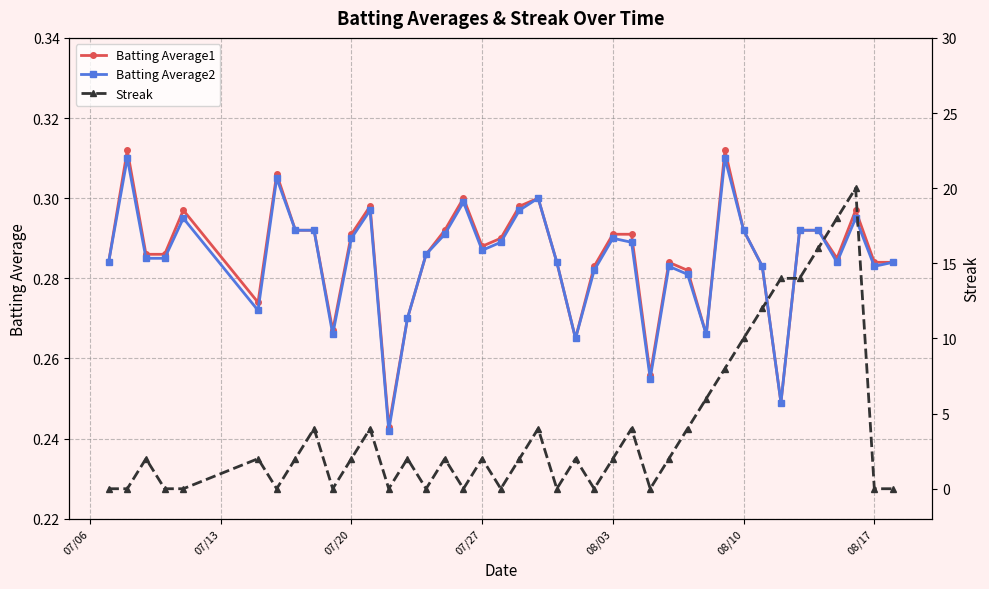

True or false: Batting Average2 has more than 2 interior local peaks.

True